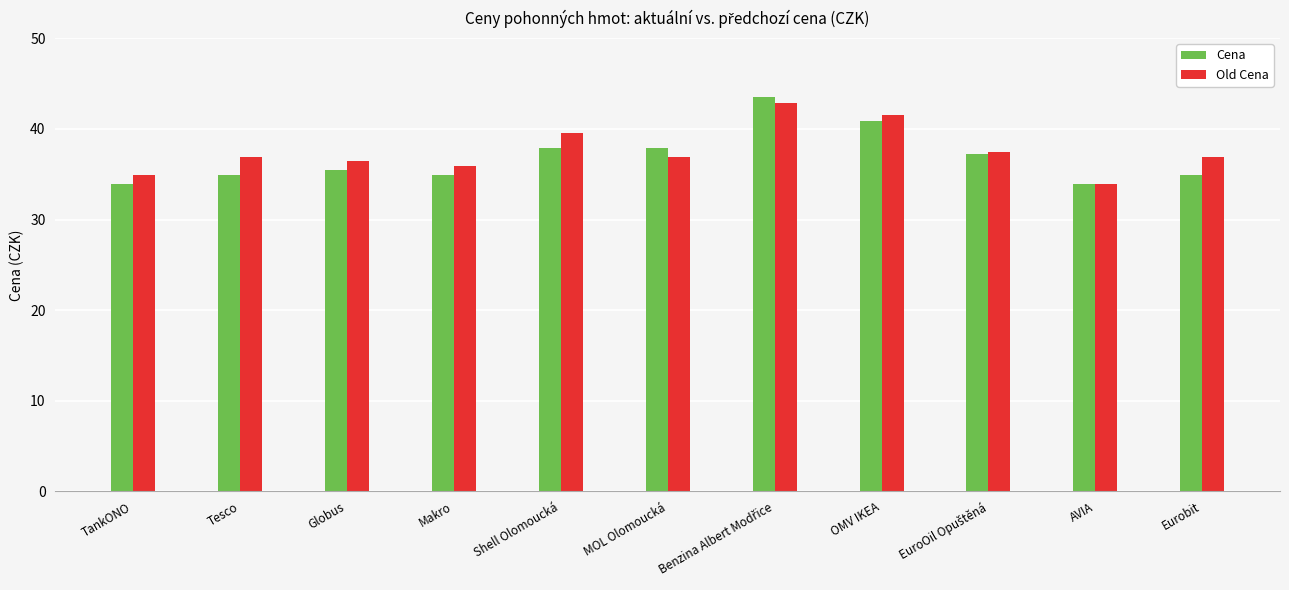

What is the value of the Old Cena bar at the 6th from the left?

37.0